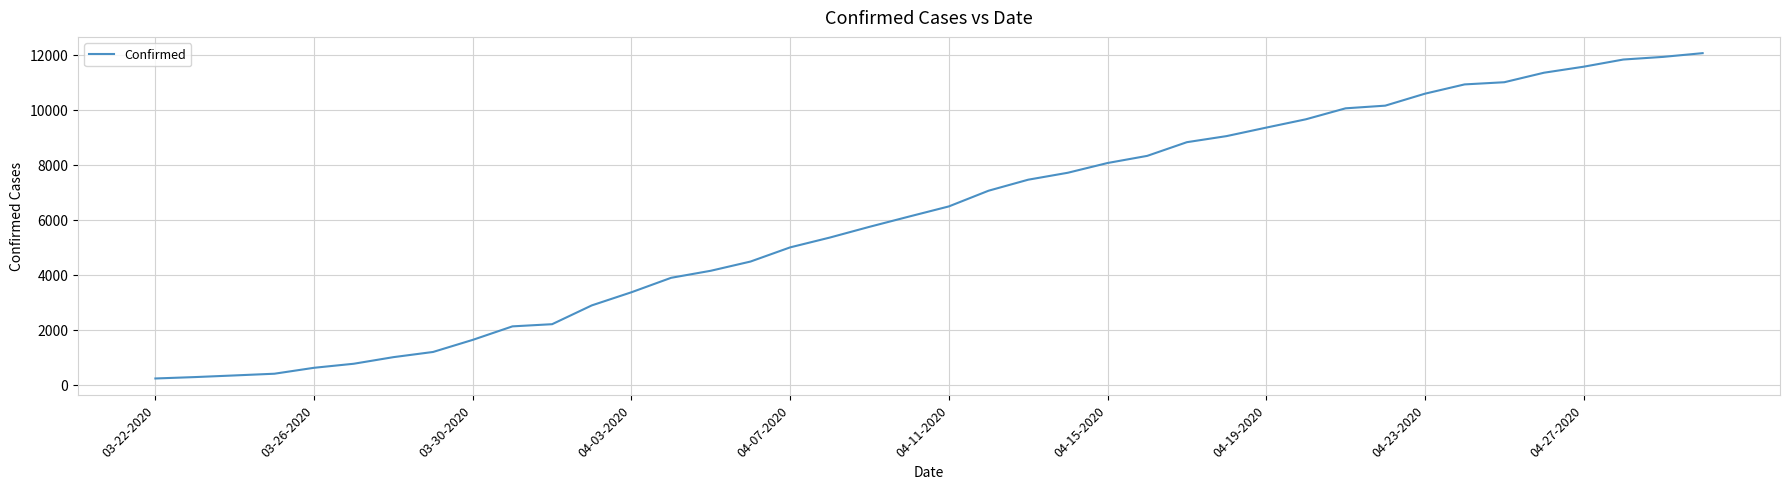

What is the difference between the maximum and minimum values?

11836